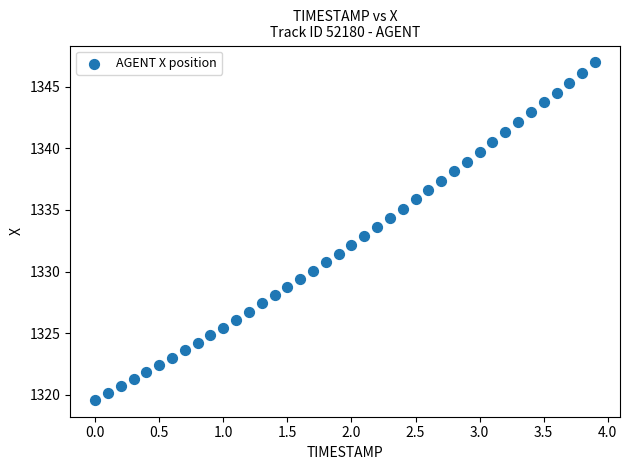

What is the range of Y values (max minus min)?

27.4